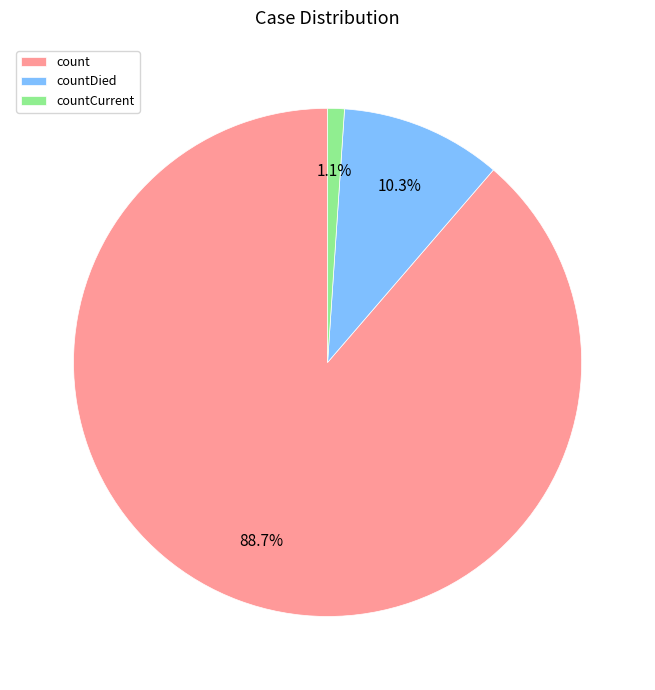

To the nearest percent, what is the difference between the largest and smallest slice percentages?

88%